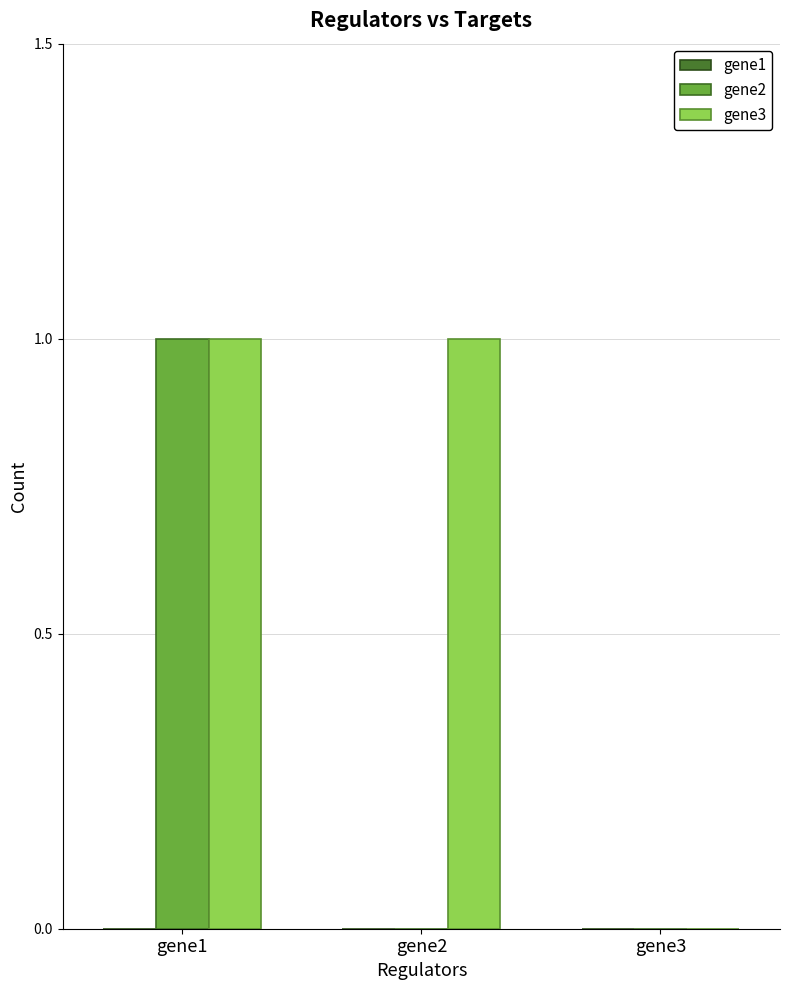

Does the chart contain stacked bars?

No